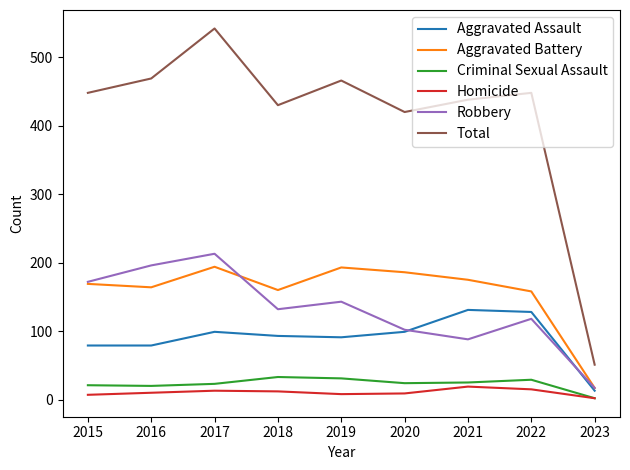

Is the value of Aggravated Assault at 2021 greater than the value of Total at 2020?

No